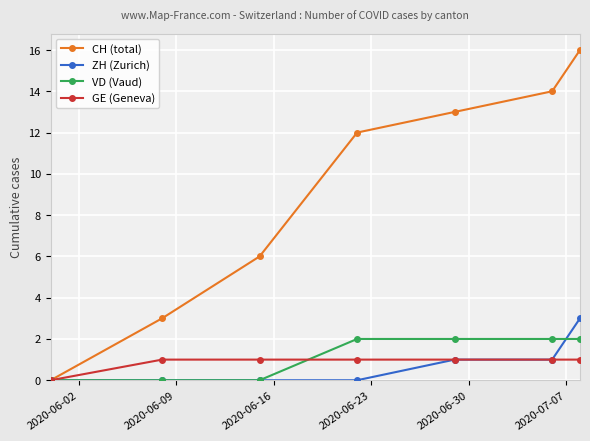

Which series has the largest total across all categories?

CH (total)